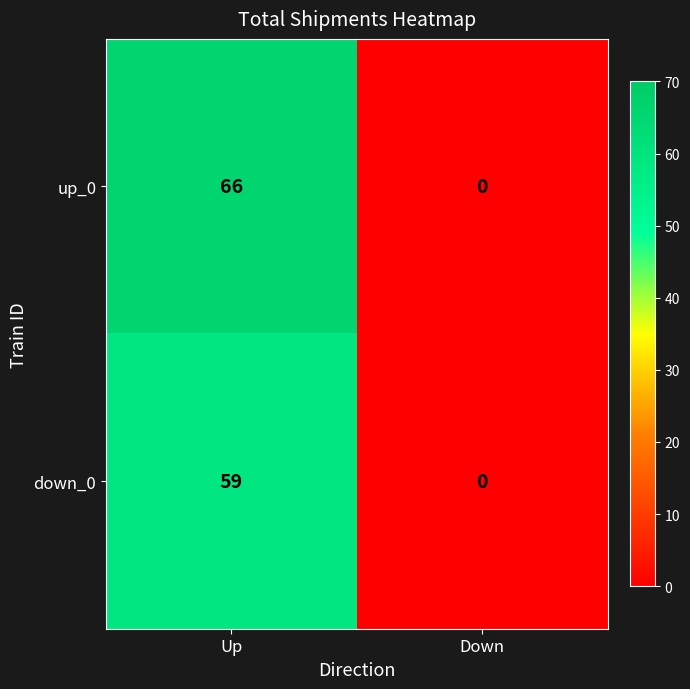

Reading left to right, list all the values displayed in this chart.

up_0: 66	0
down_0: 59	0